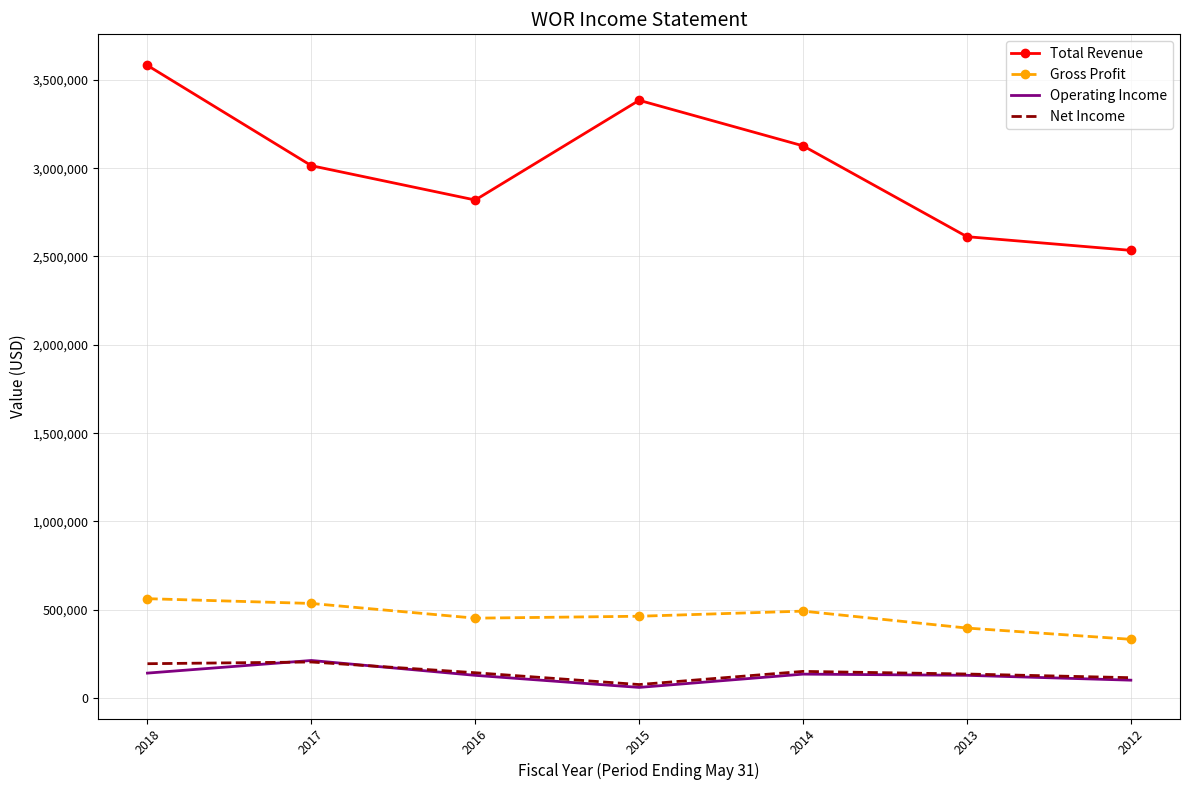

True or false: Net Income has a value of 204500 at 2017.

True